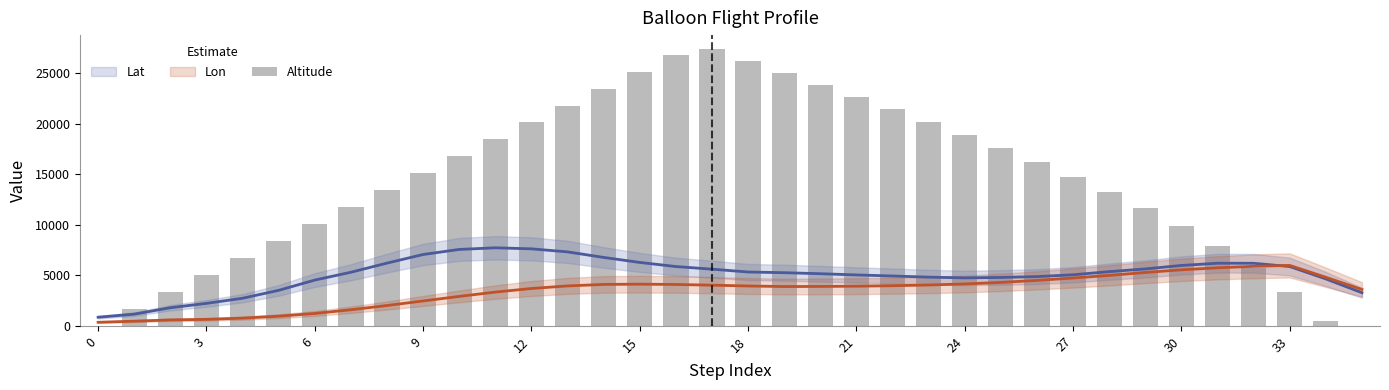

The value at 15 is 12352.2. True or false?

False